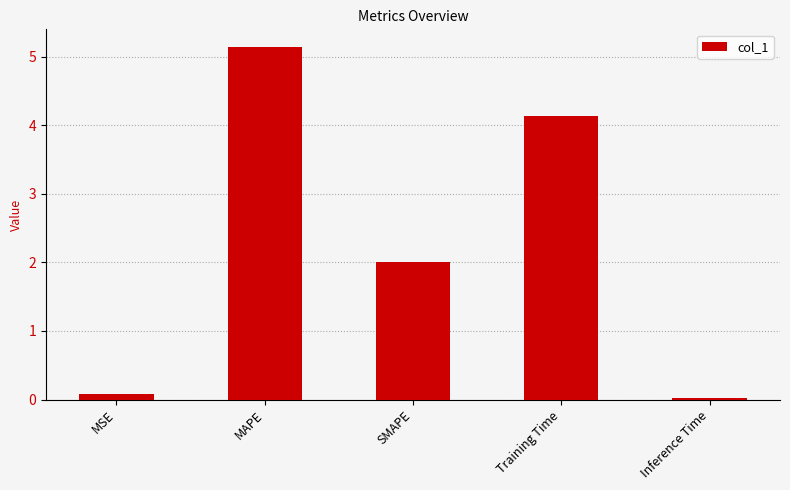

List the labels in order of value, smallest first.

Inference Time, MSE, SMAPE, Training Time, MAPE